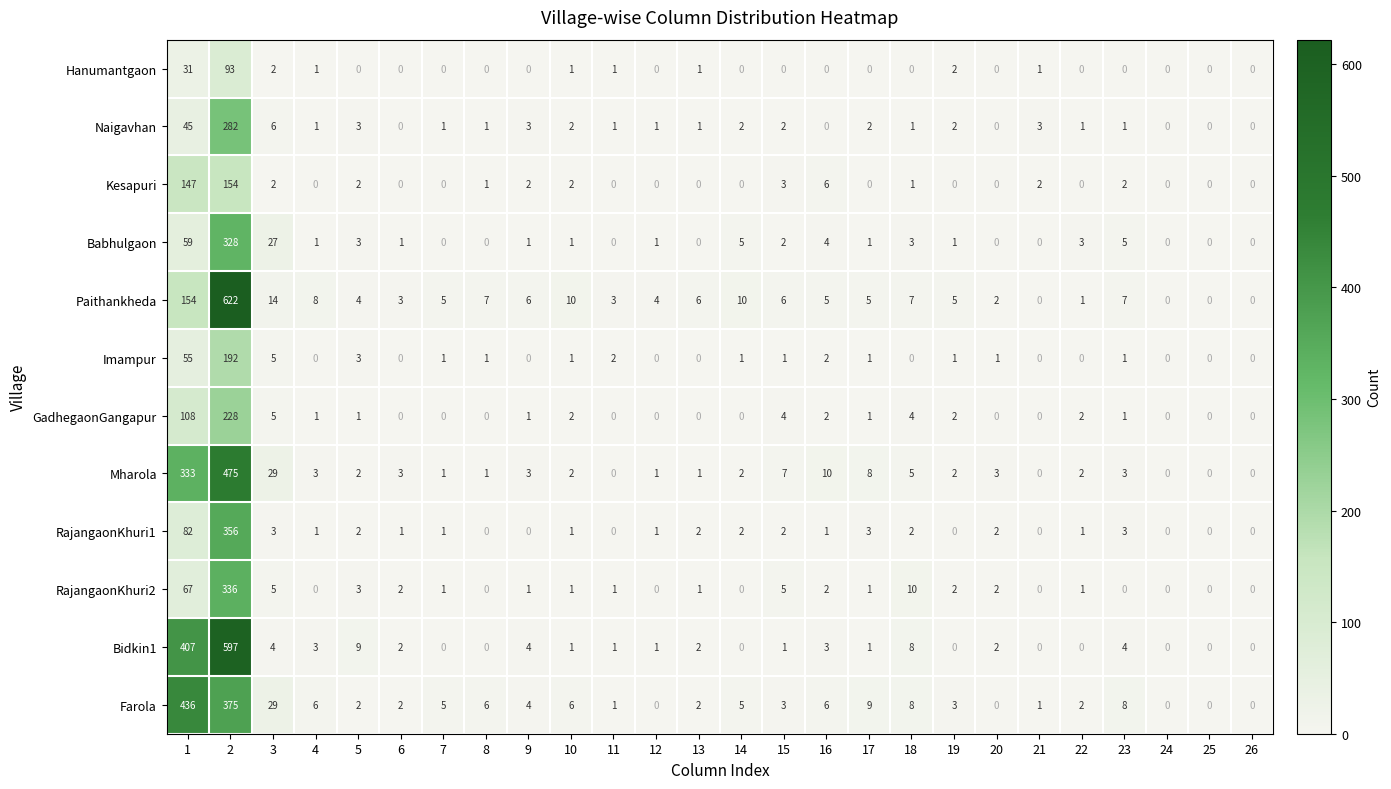

What is the average value of the Hanumantgaon series?

5